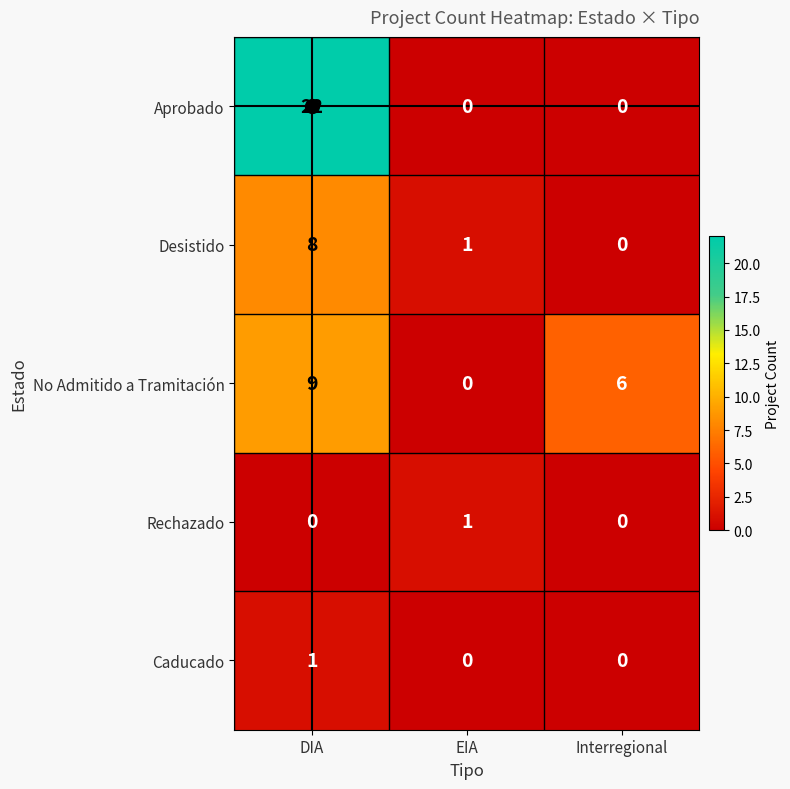

How many distinct data groups are displayed?

5